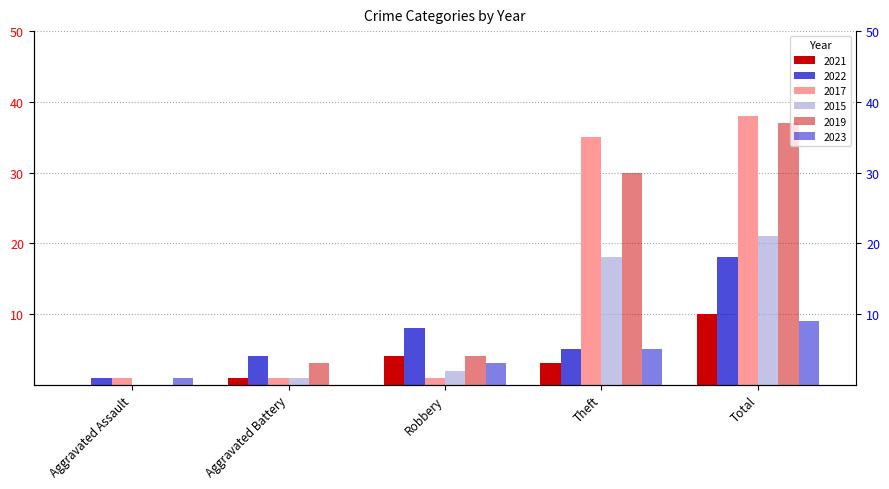

What is the label of the 5th bar from the left?

Total